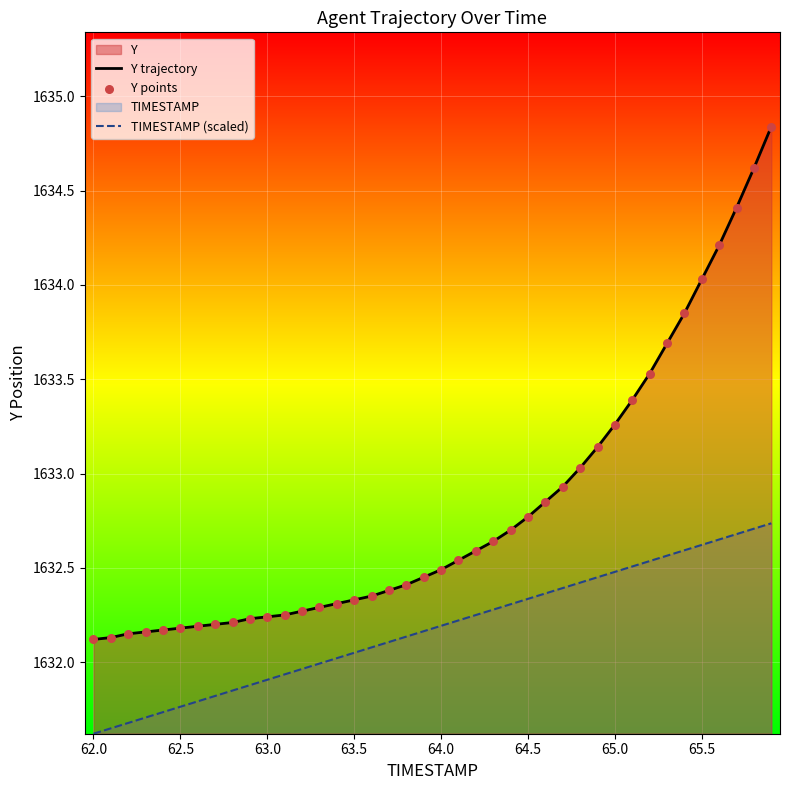

Which series has the largest total across all categories?

Y trajectory